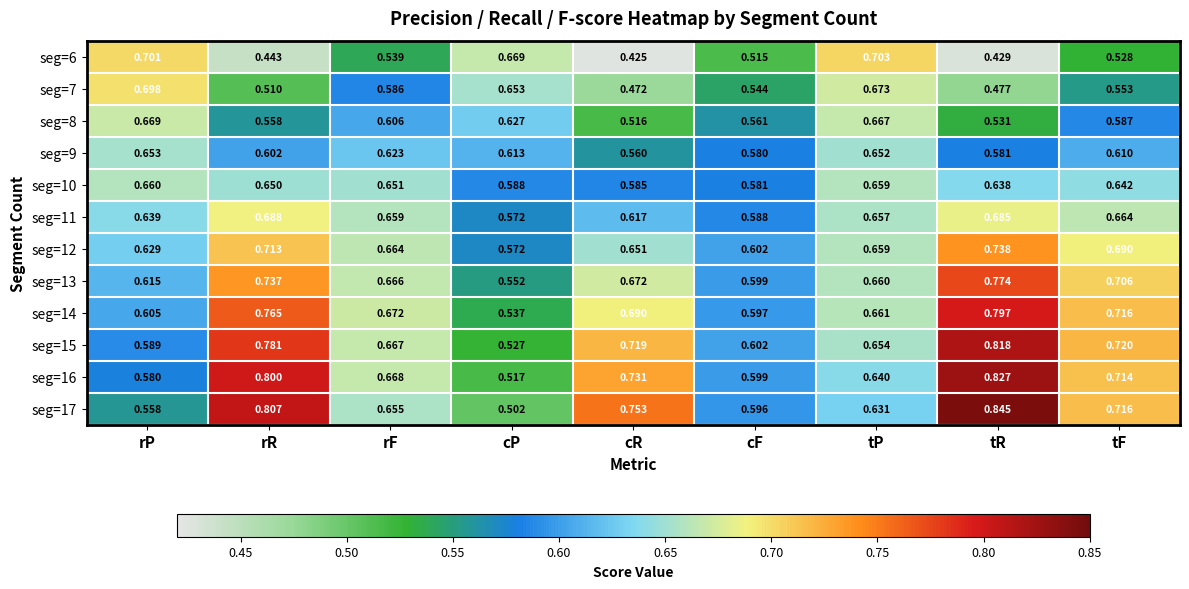

At which label does seg=7 reach its peak?

rP